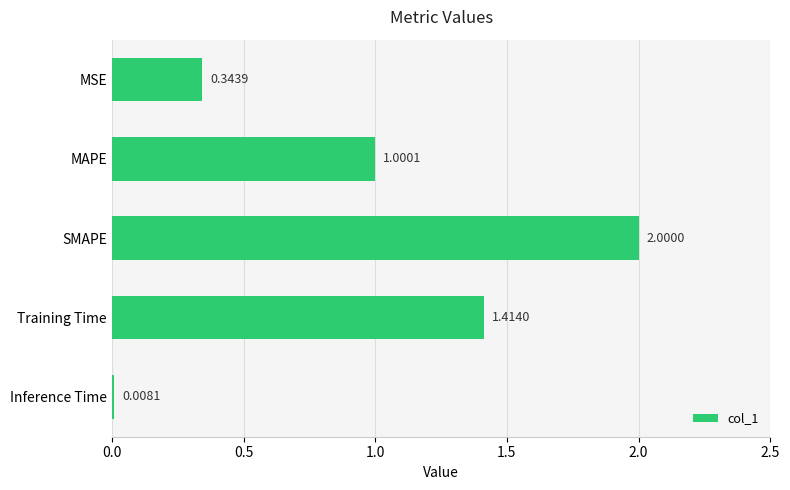

Where is the data nearest to the value 1?

MAPE